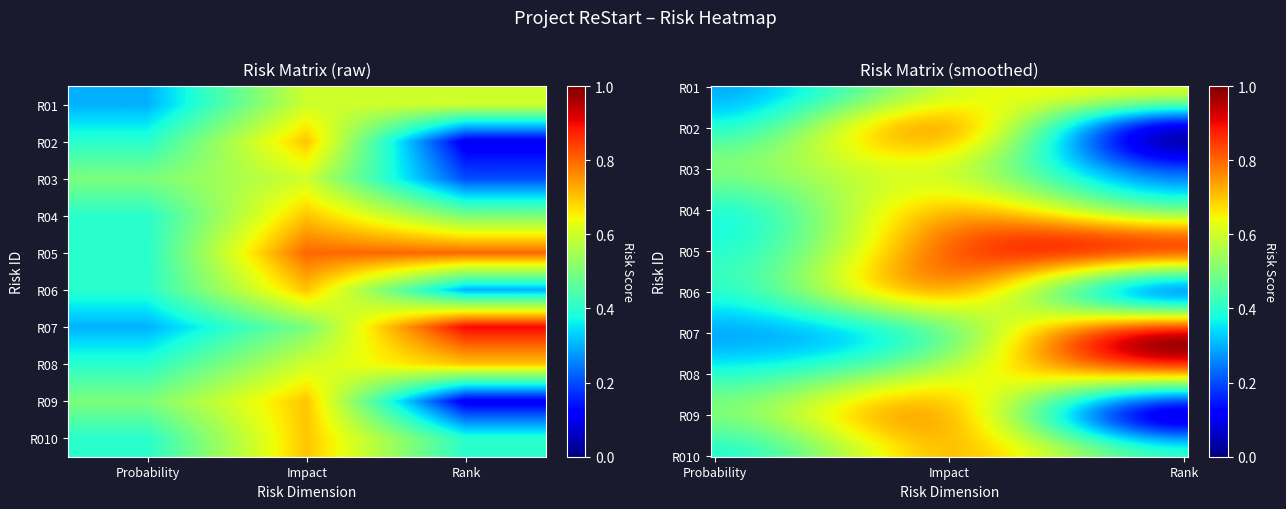

Which category has the highest value across all series?

Rank